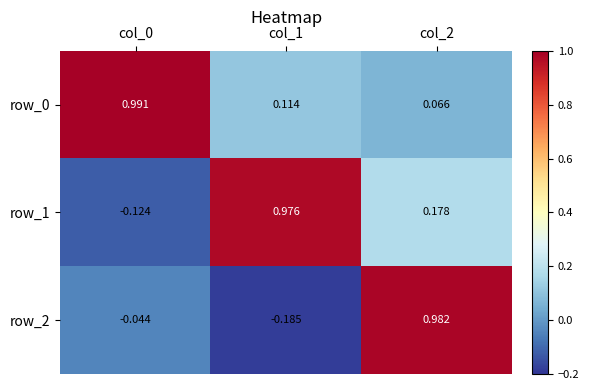

Is the value of row_1 at col_2 greater than the value of row_0 at col_2?

Yes